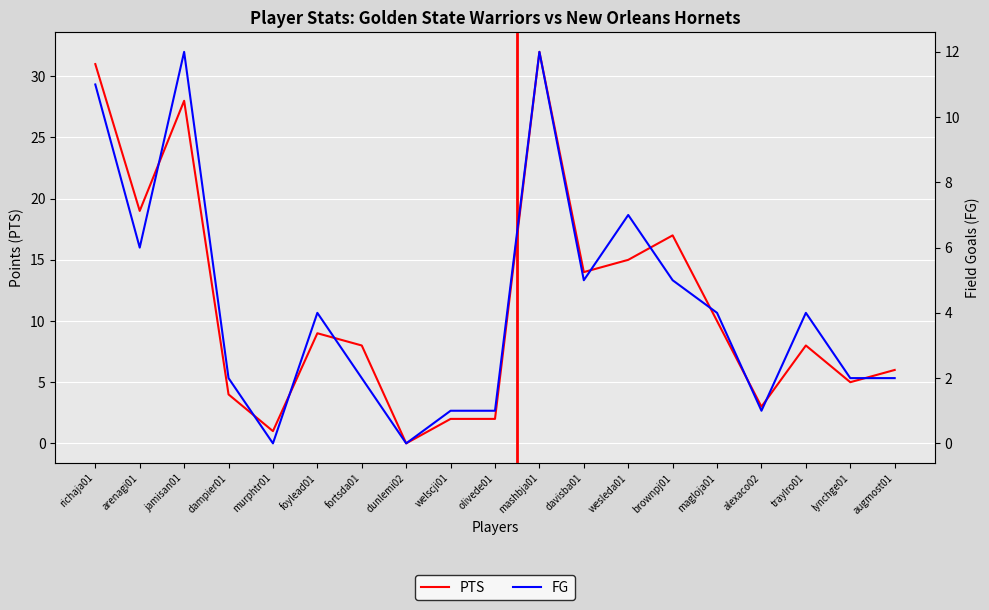

Reading right to left, extract all data points from this chart.

PTS: 6	5	8	3	10	17	15	14	32	2	2	0	8	9	1	4	28	19	31
FG: 2	2	4	1	4	5	7	5	12	1	1	0	2	4	0	2	12	6	11